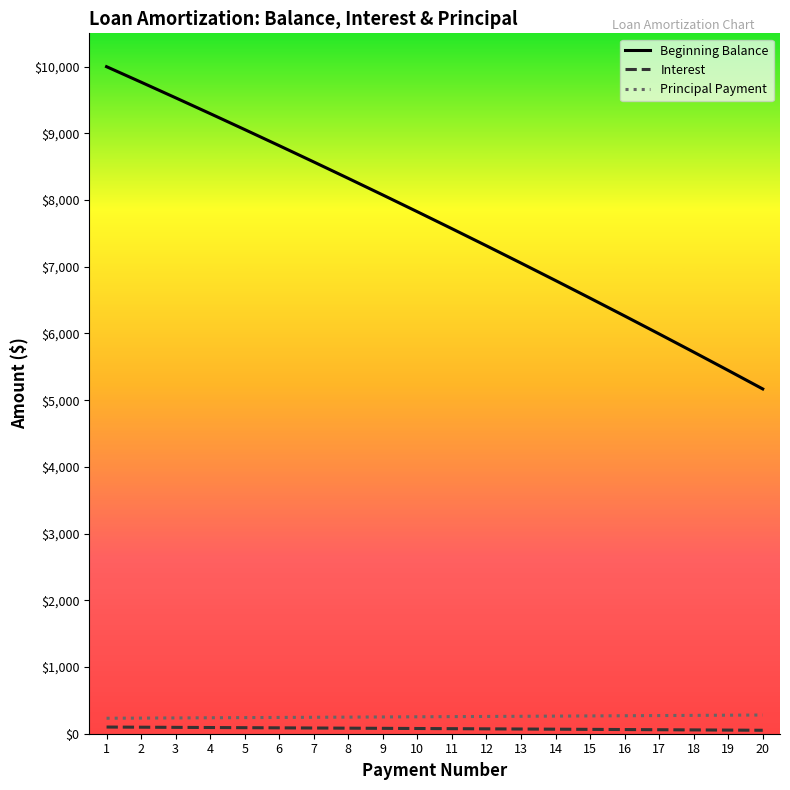

True or false: Principal Payment has a value of 139.3 at 1.

False